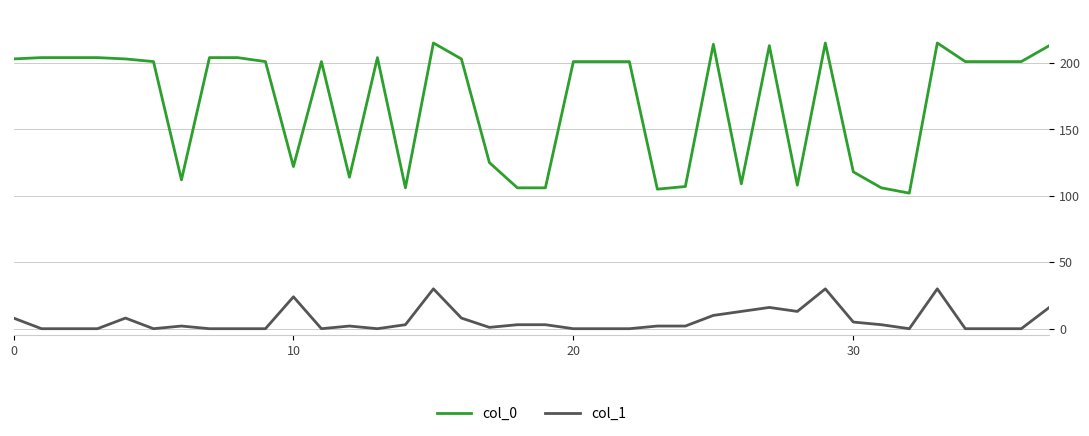

What is the maximum value for col_1?

30